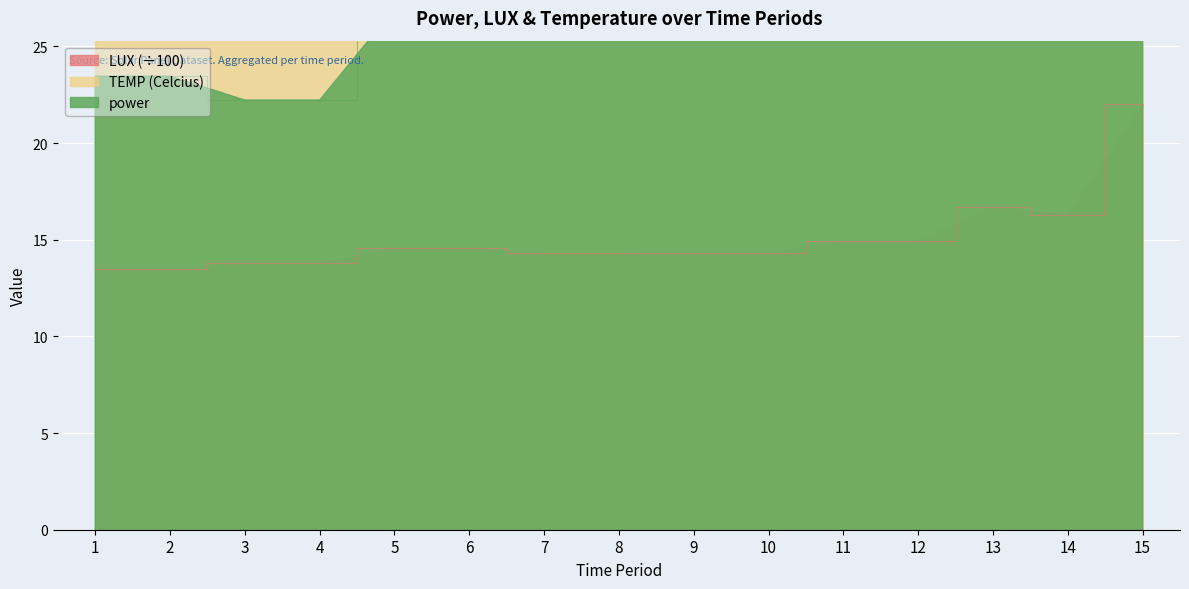

Reading right to left, transcribe all the data shown in this chart.

power: 15=35.0	14=27.5	13=30.4	12=30.1	11=30.1	10=28.2	9=28.2	8=26.8	7=26.8	6=26.9	5=26.9	4=22.2	3=22.2	2=23.5	1=23.5
LUX: 15=22.0	14=16.3	13=16.7	12=14.9	11=14.9	10=14.3	9=14.3	8=14.3	7=14.3	6=14.6	5=14.6	4=13.8	3=13.8	2=13.5	1=13.5
TEMP (Celcius): 15=26.6	14=26.9	13=27.3	12=27.4	11=27.4	10=27.7	9=27.7	8=27.5	7=27.5	6=27.3	5=27.3	4=27.1	3=27.1	2=27.0	1=27.0